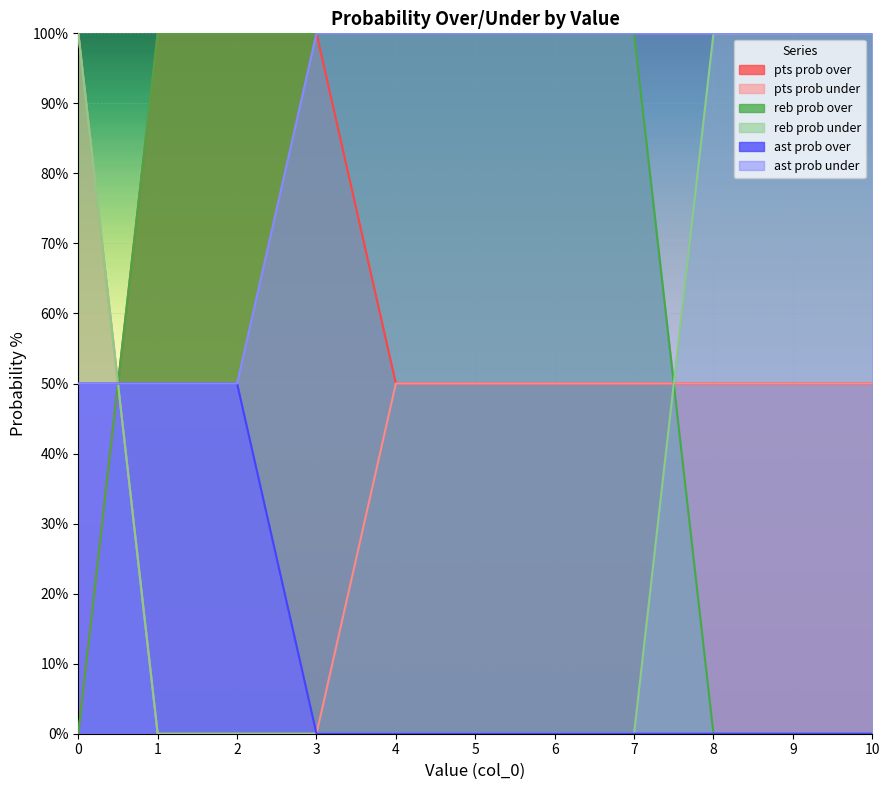

True or false: ast prob over has more than 1 interior local peaks.

False